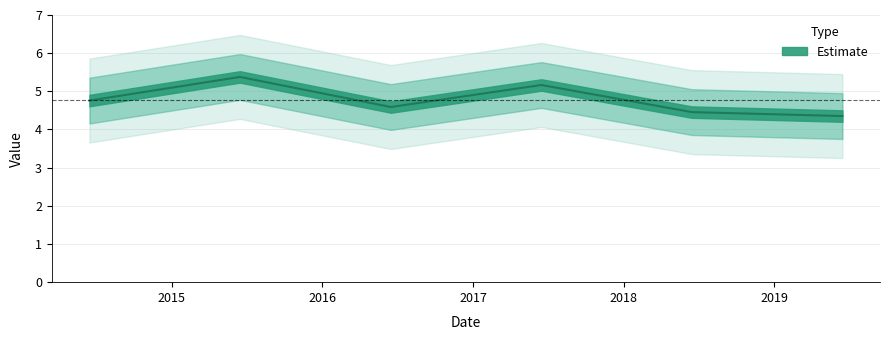

Reading right to left, what are all the values shown in this chart?

2019-06-15=4.4	2018-06-15=4.5	2017-06-15=5.2	2016-06-15=4.6	2015-06-15=5.4	2014-06-15=4.8